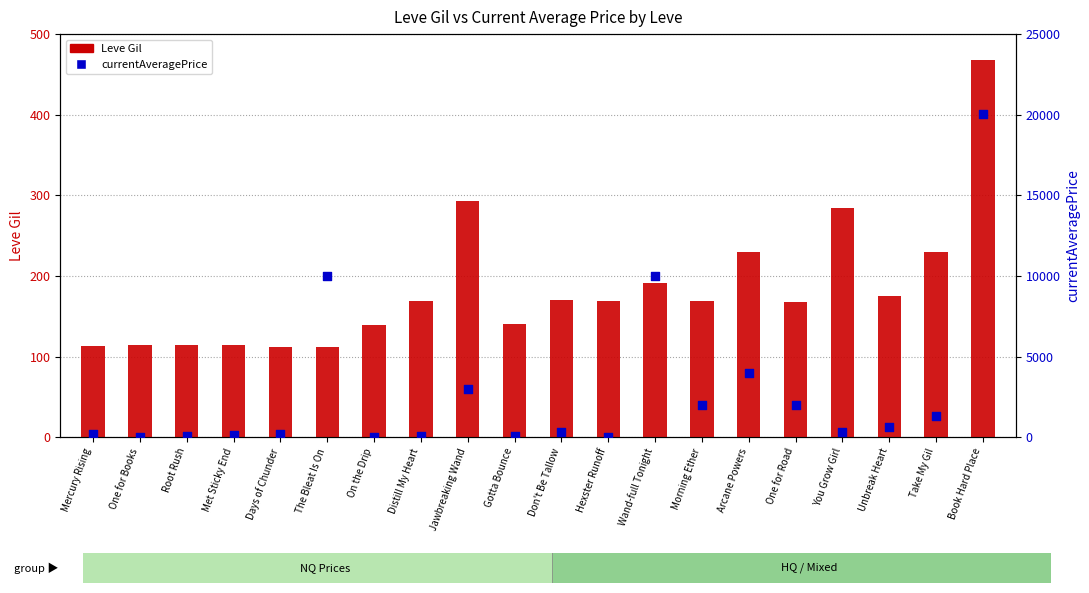

Which series has the widest spread of Y values?

currentAveragePrice